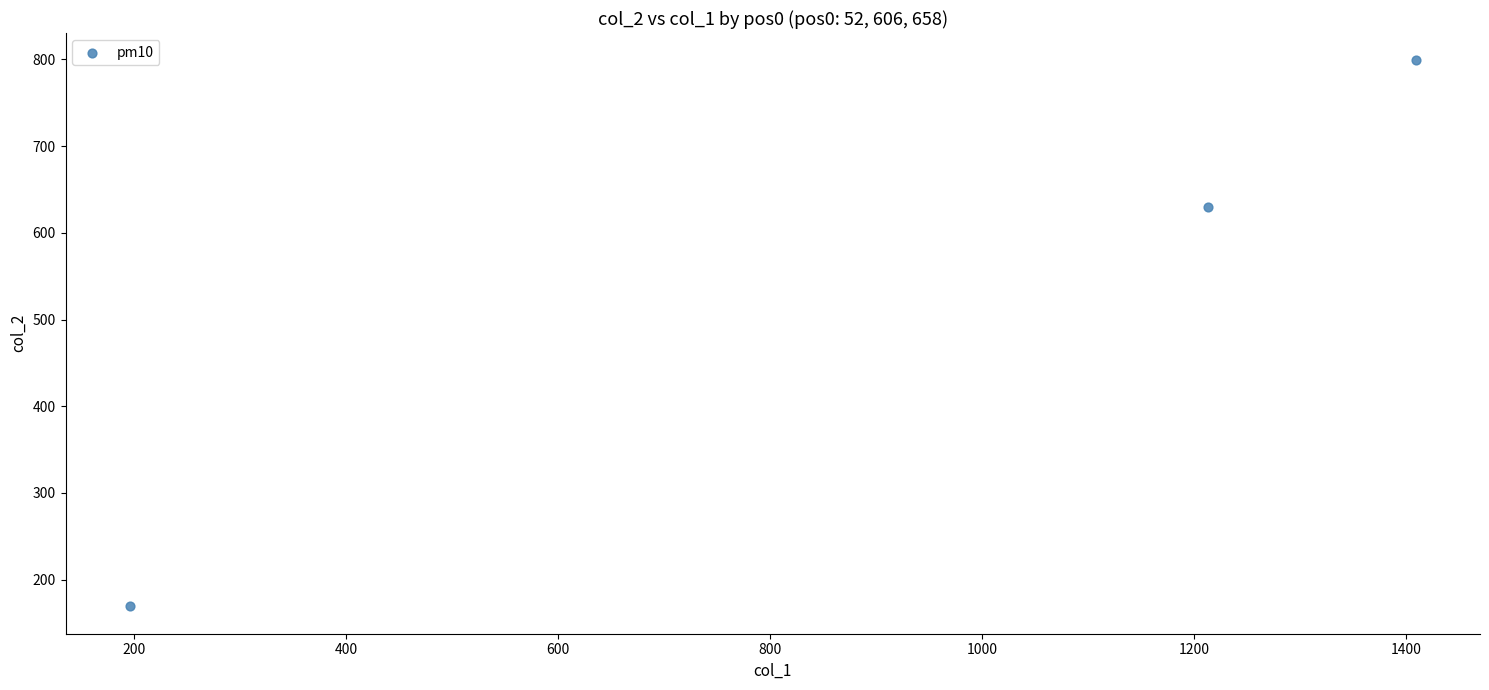

What Y value in the scatter plot is closest to 484?

630